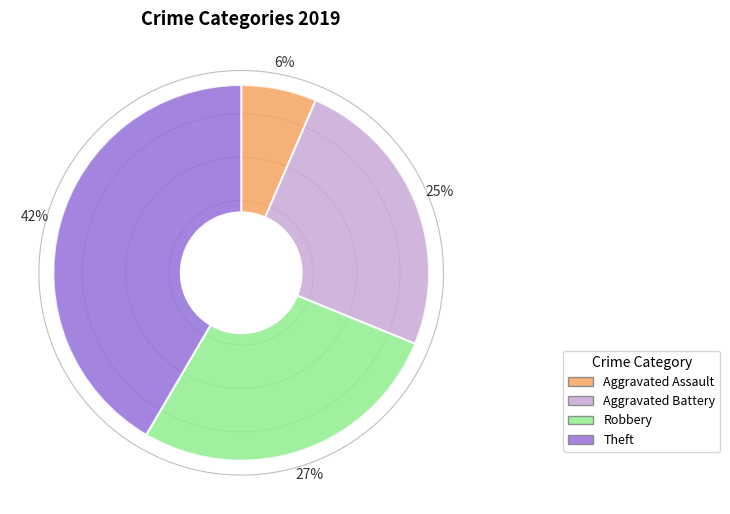

Which slice is the largest?

Theft